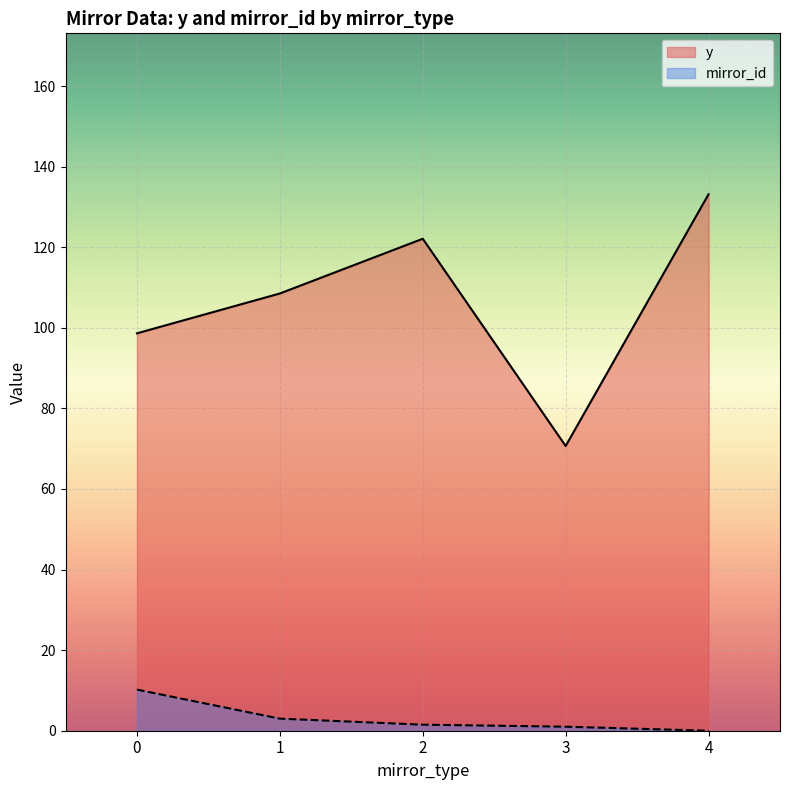

The y series shows 197.6 at 4. True or false?

False